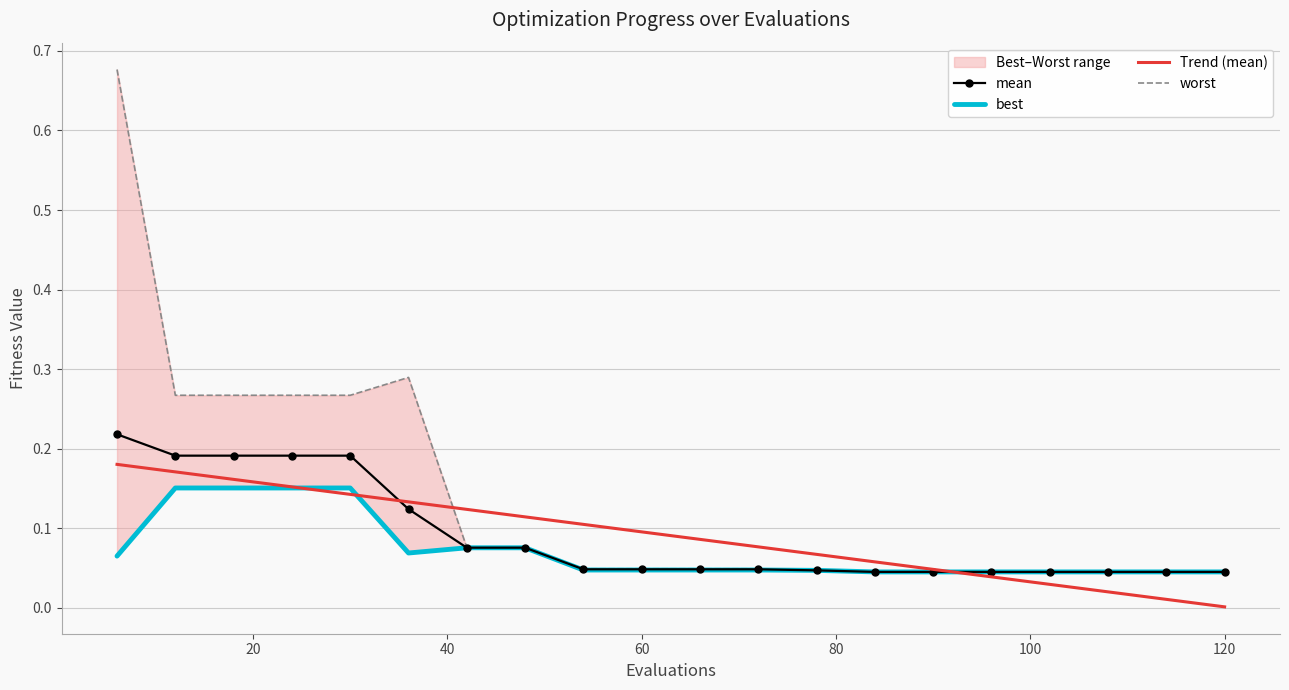

At 20, list the series in order from largest to smallest.

worst, mean, Trend (mean), best